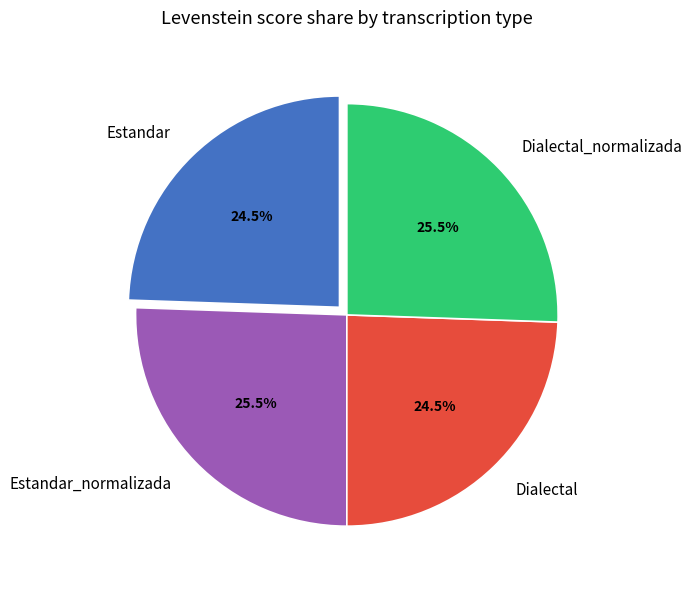

Does Dialectal account for over 50% of the chart?

No